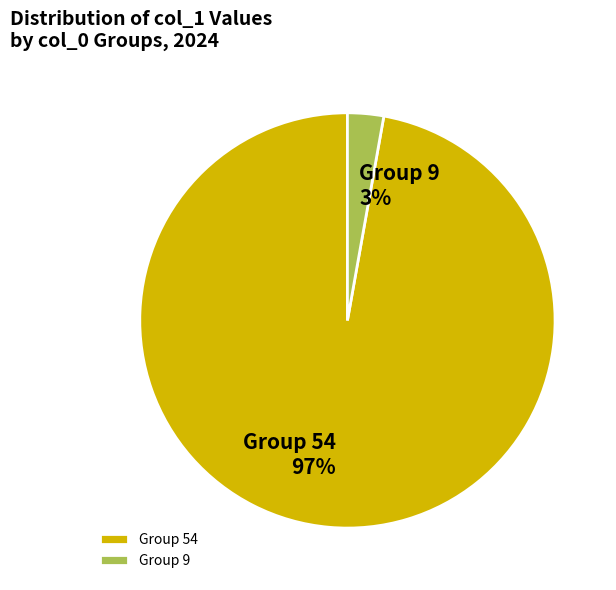

To the nearest percent, what is the average slice percentage?

50%